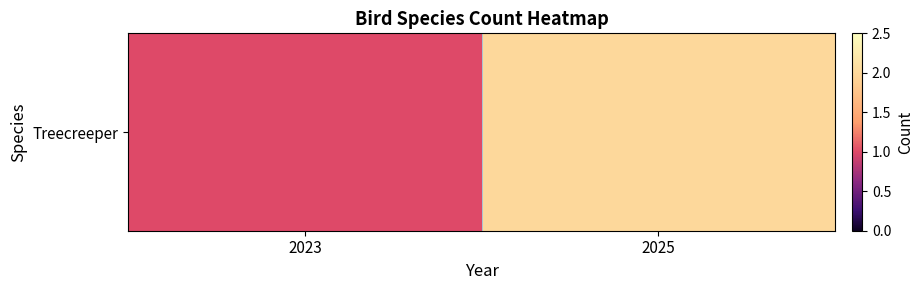

What is the change in value from 2023 to 2025?

+1